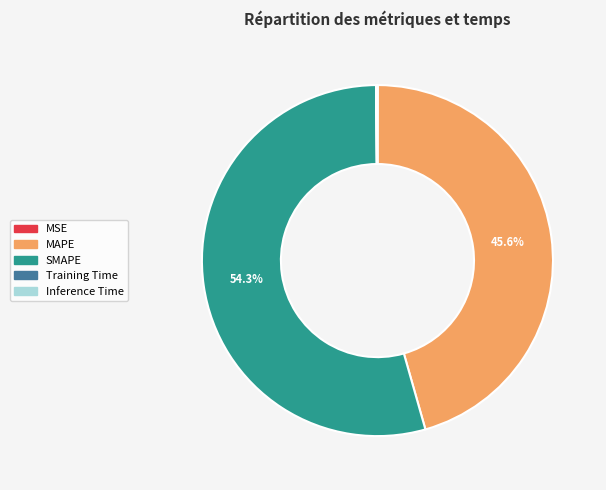

What is the largest slice in the pie chart?

SMAPE